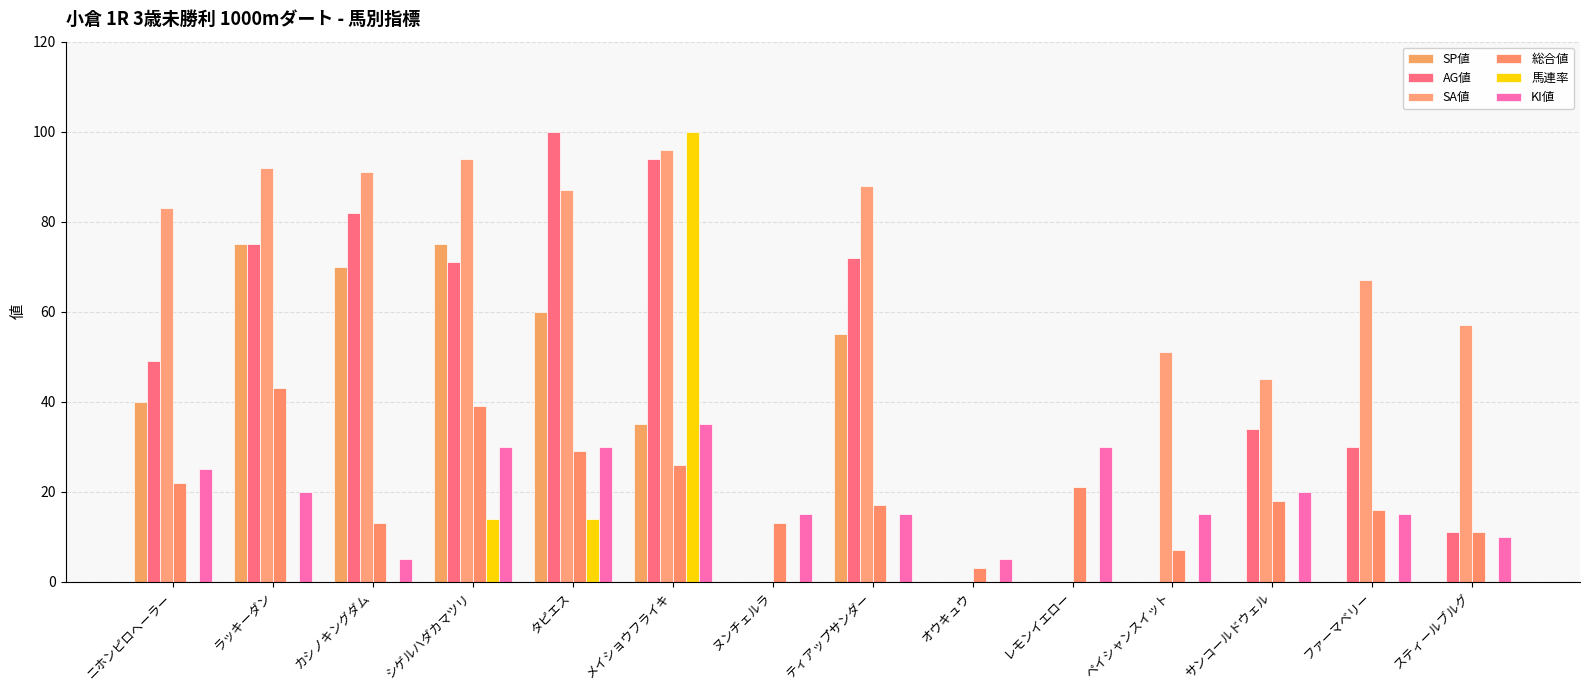

How many groups of bars are there?

14